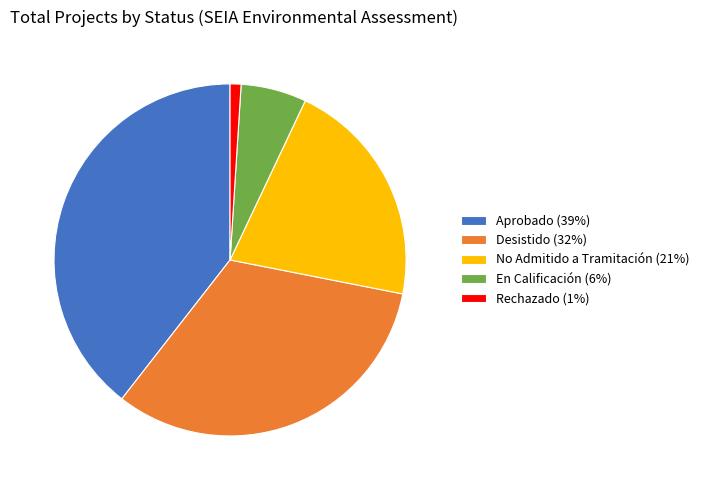

Is Desistido (32%) the majority of the pie?

No